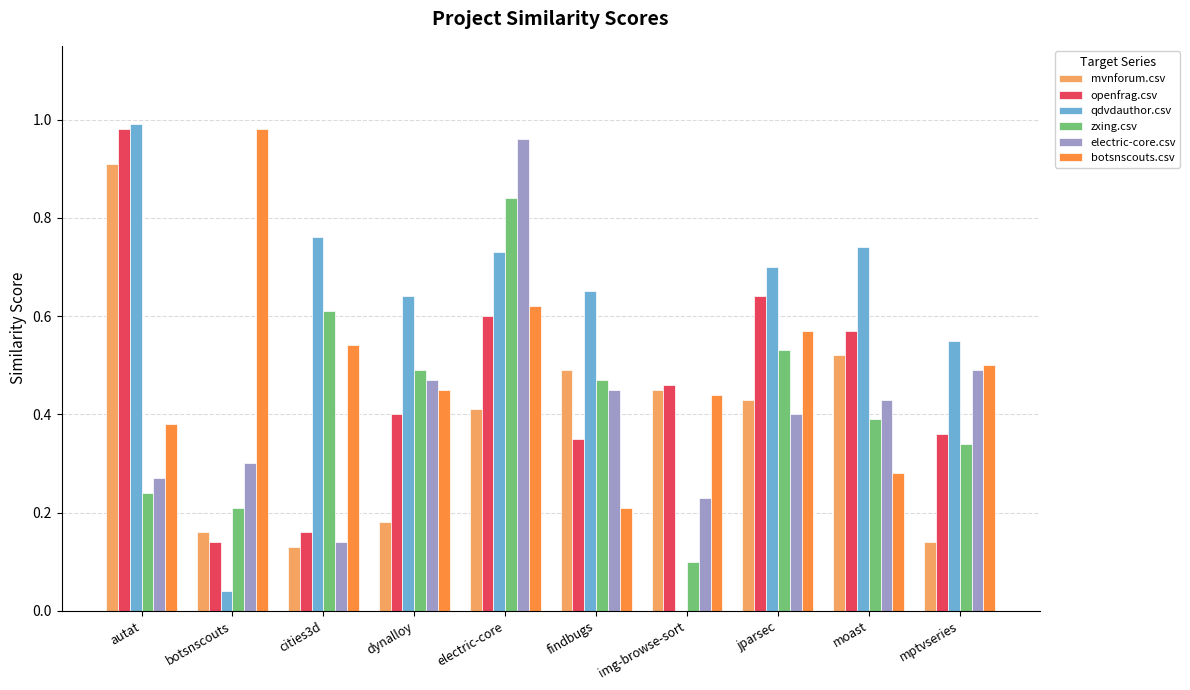

What is the sum of the mvnforum.csv values at electric-core and autat?

1.3